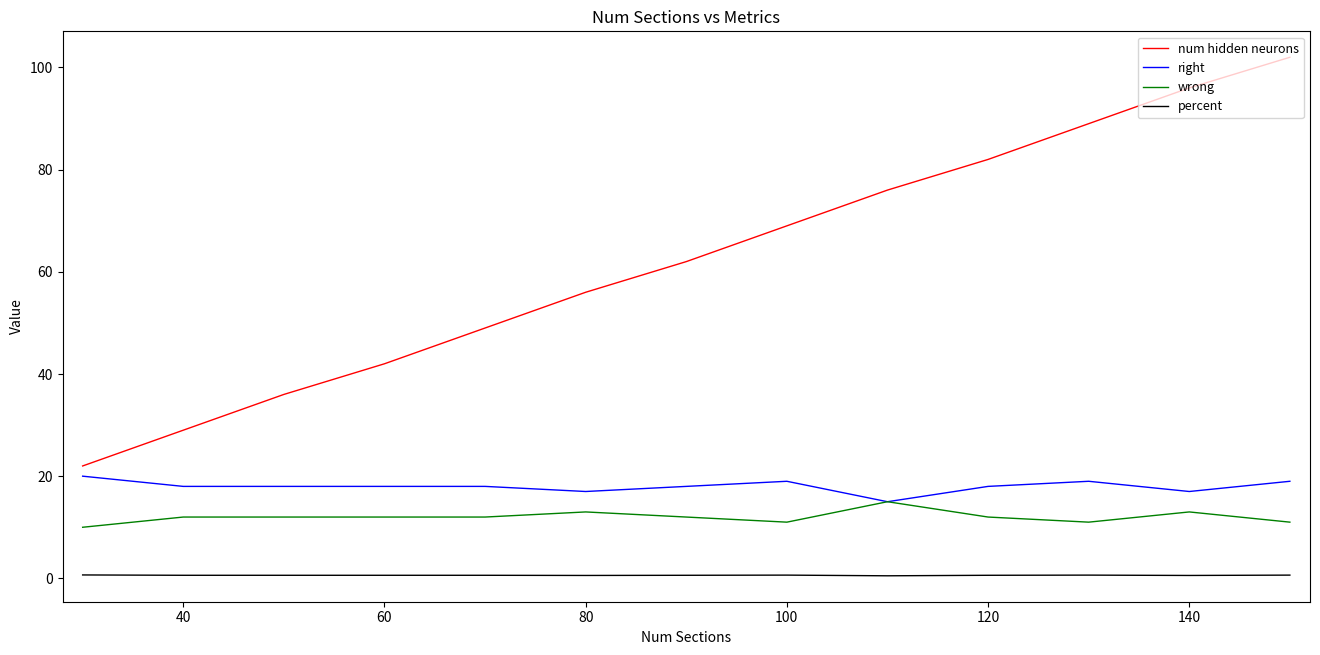

Which series has the largest range (max minus min)?

num hidden neurons